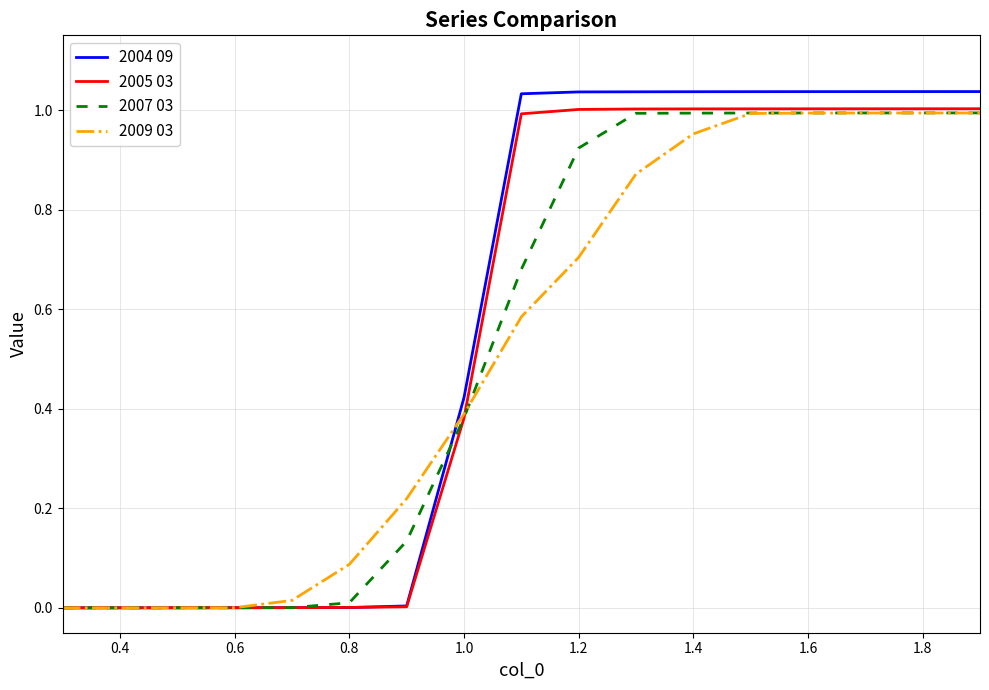

Which series has the widest spread of values?

2004 09